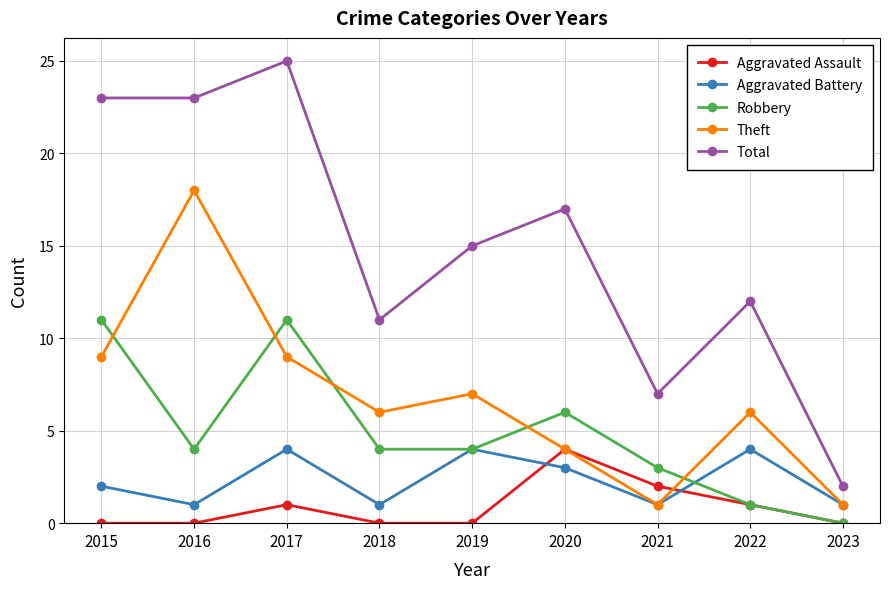

Which series has the widest spread of values?

Total